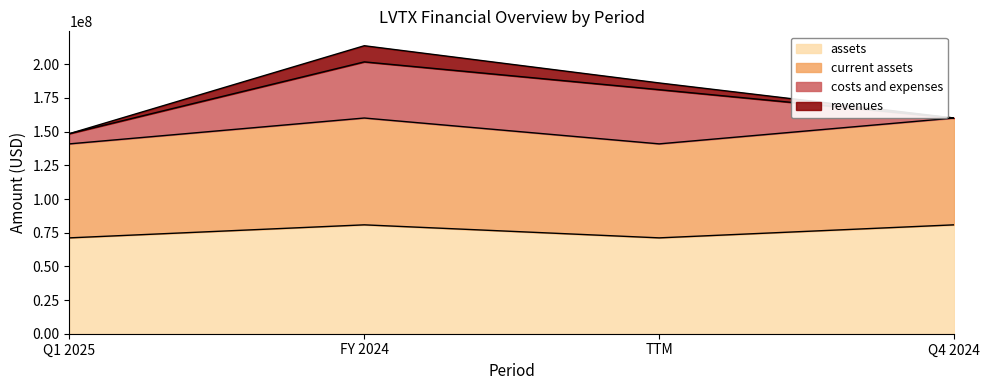

Is it true that balance_sheet.current_assets equals 82314071 at Q1 2025?

False